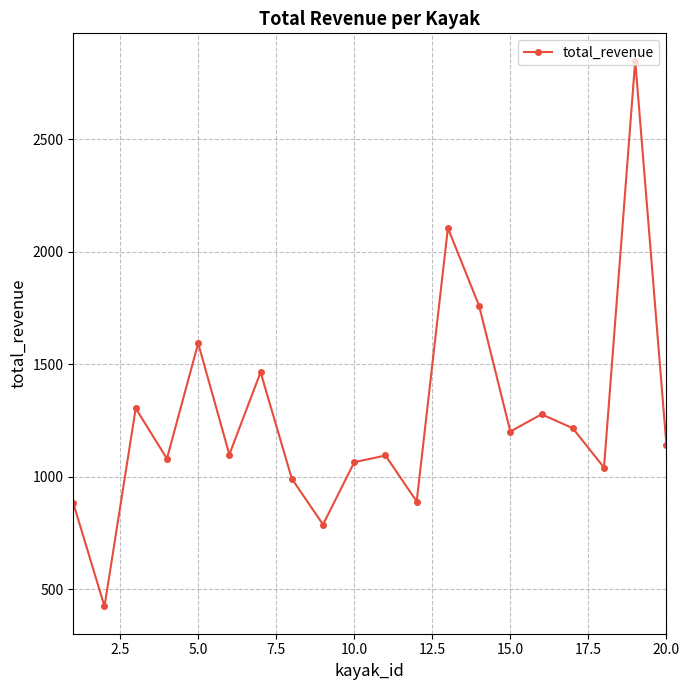

How many points are higher than both their immediate neighbors (excluding endpoints)?

7